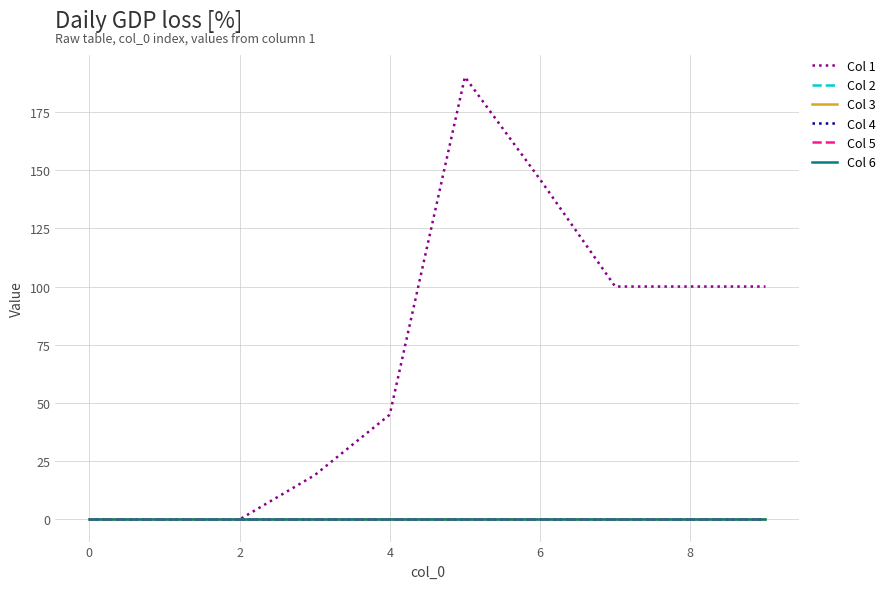

At how many categories does at least one series exceed 76?

5